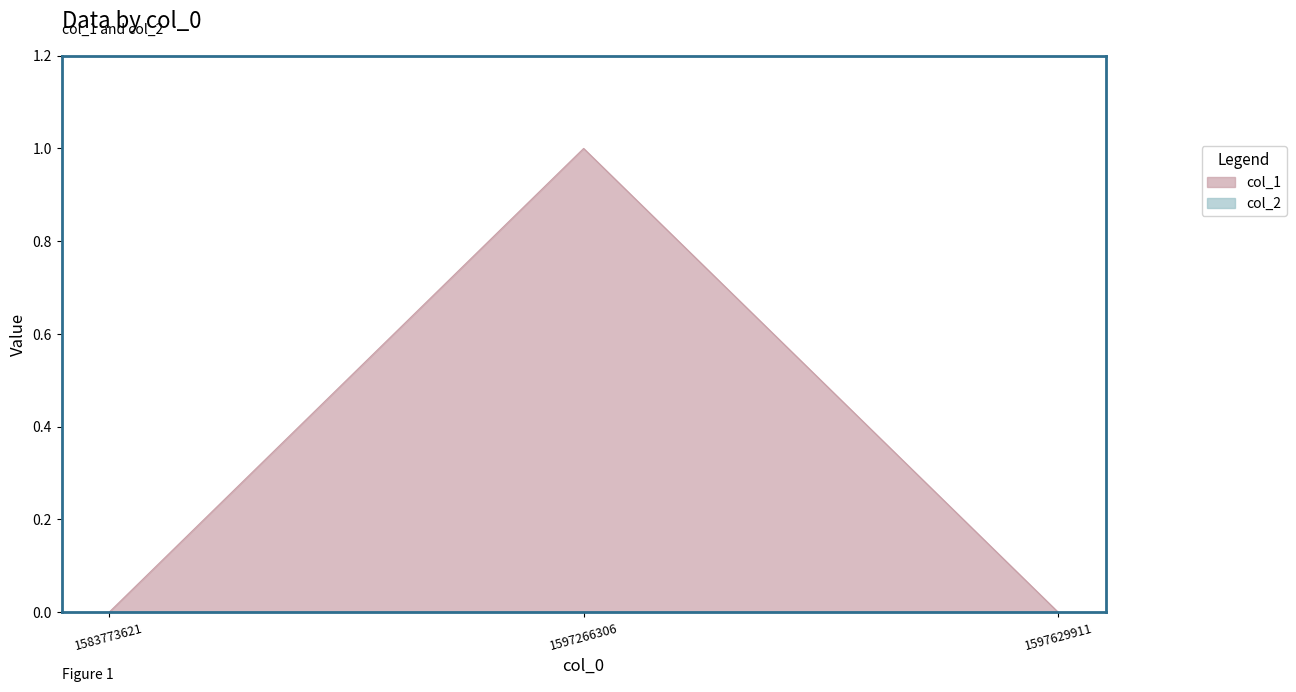

What is the change in value from 1597266306 to 1597629911?

-1